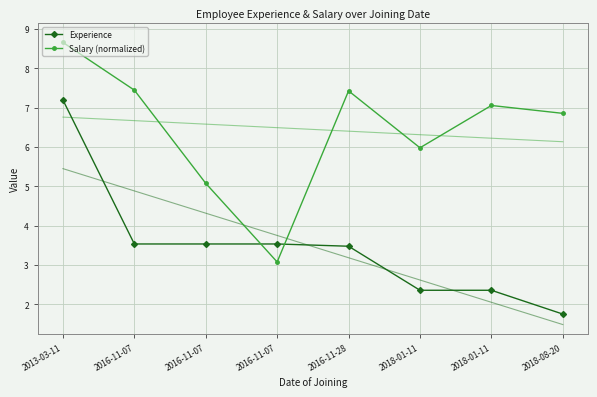

Which category has the lowest value across all series?

2018-08-20